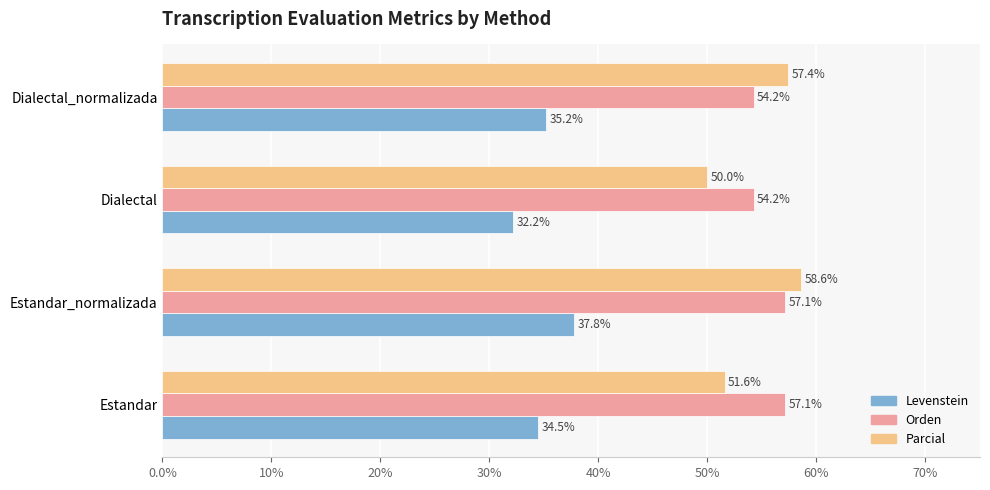

At which label does Parcial reach its peak?

Estandar_normalizada